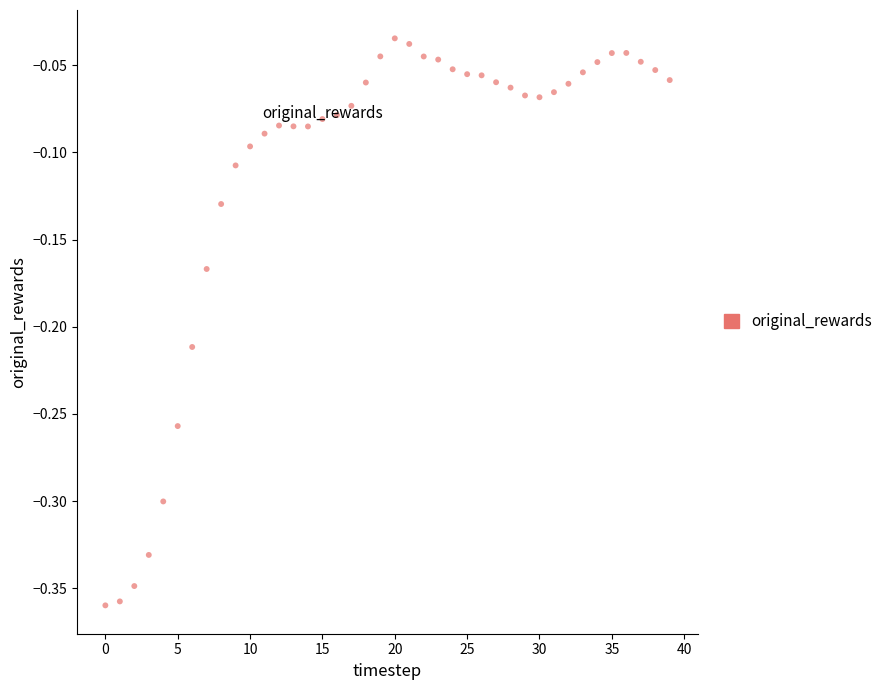

What is the range of Y values (max minus min)?

0.3